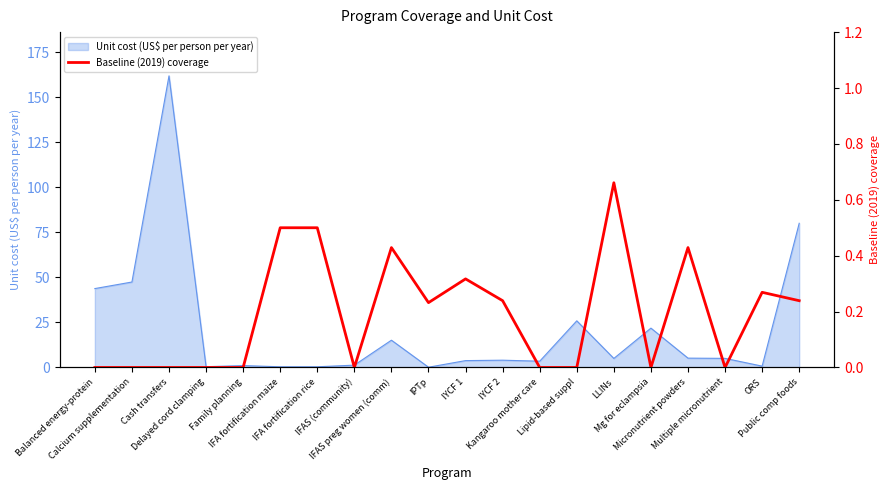

What is the highest value of the Unit cost (US$ per person per year) series?

162.0